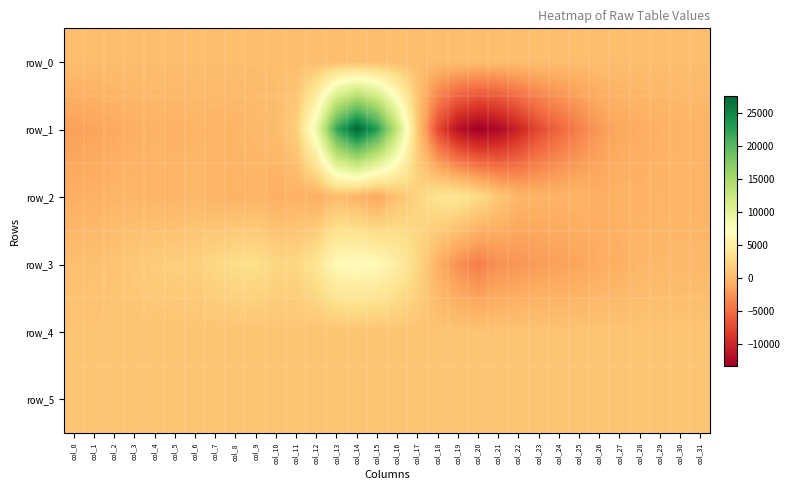

Rank the series by their maximum value, from highest to lowest.

row_1, row_3, row_2, row_5, row_4, row_0